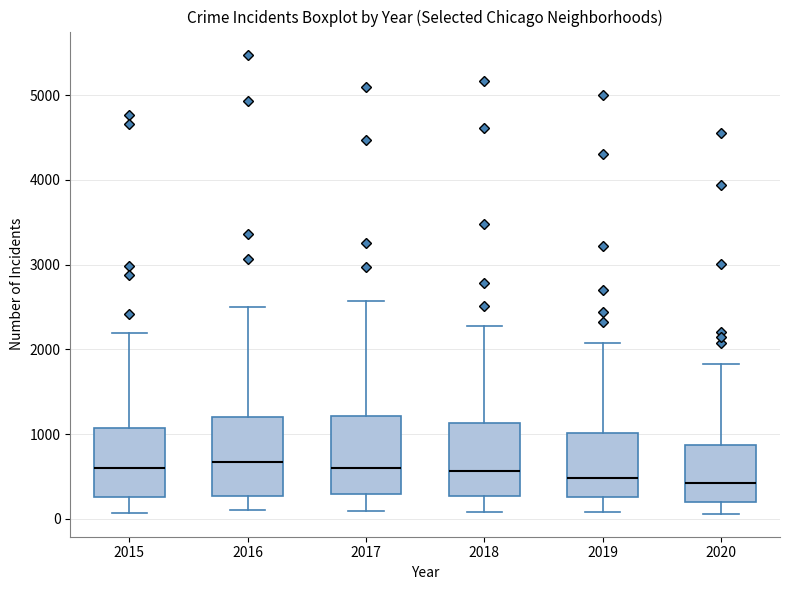

Reading left to right, transcribe this box plot: for each box, give where its median line is, the range the box spans, and where its two whiskers end, as read against the y-axis. The values are not printed on the chart, so give them approximately, as read against the axis.

2015: median 600, box 300 to 1100, whiskers 100 to 2200
2016: median 700, box 300 to 1200, whiskers 100 to 2500
2017: median 600, box 300 to 1200, whiskers 100 to 2600
2018: median 600, box 300 to 1100, whiskers 100 to 2300
2019: median 500, box 300 to 1000, whiskers 100 to 2100
2020: median 400, box 200 to 900, whiskers 100 to 1800